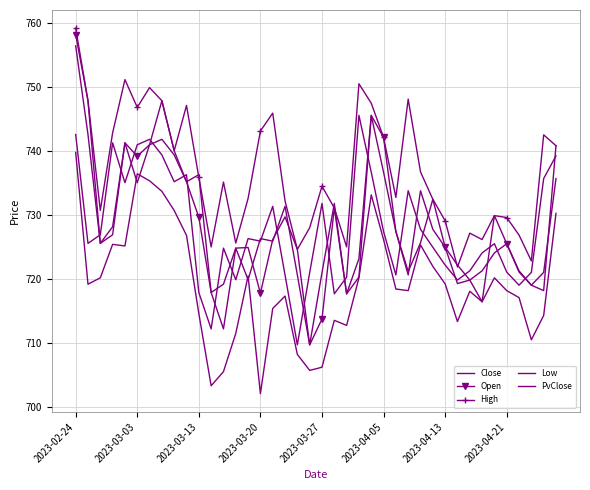

What is the value of the Low point at the 9th from the left?

730.6